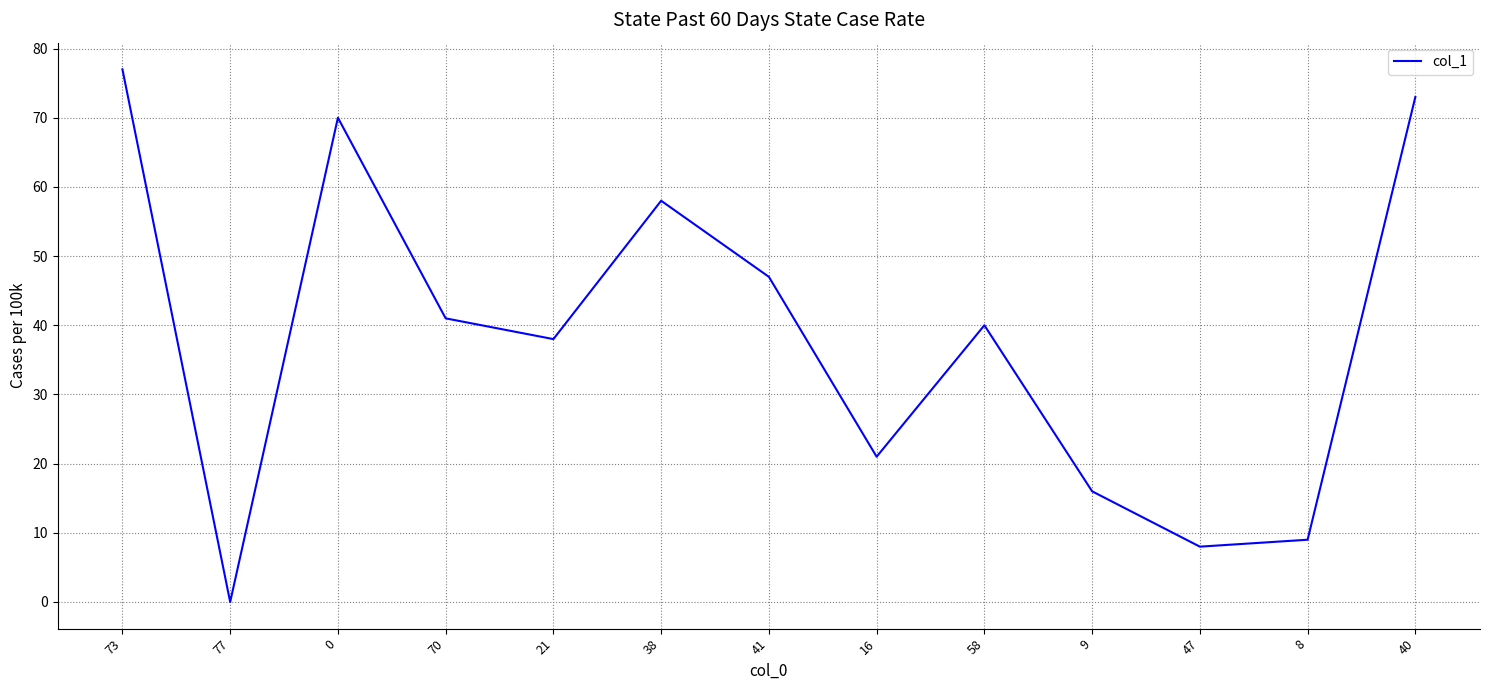

Reading left to right, list all the values displayed in this chart.

77	0	70	41	38	58	47	21	40	16	8	9	73